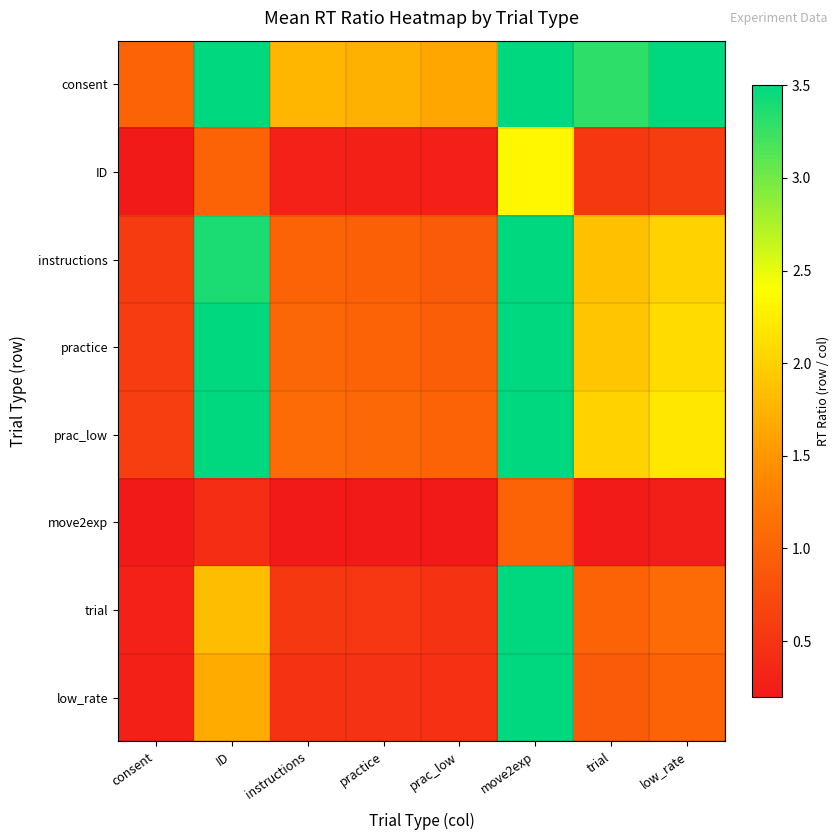

At how many categories does at least one series exceed 2?

4